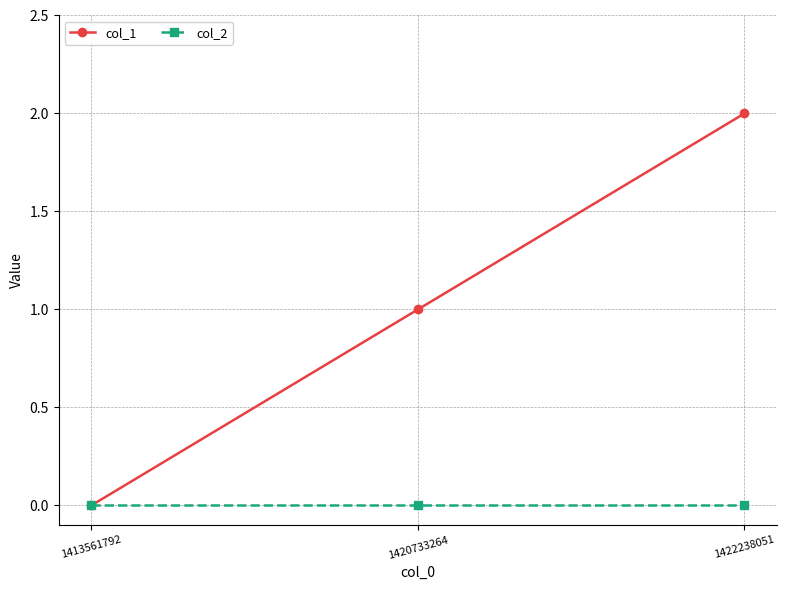

True or false: col_2 has a value of 0 at 1422238051.

True